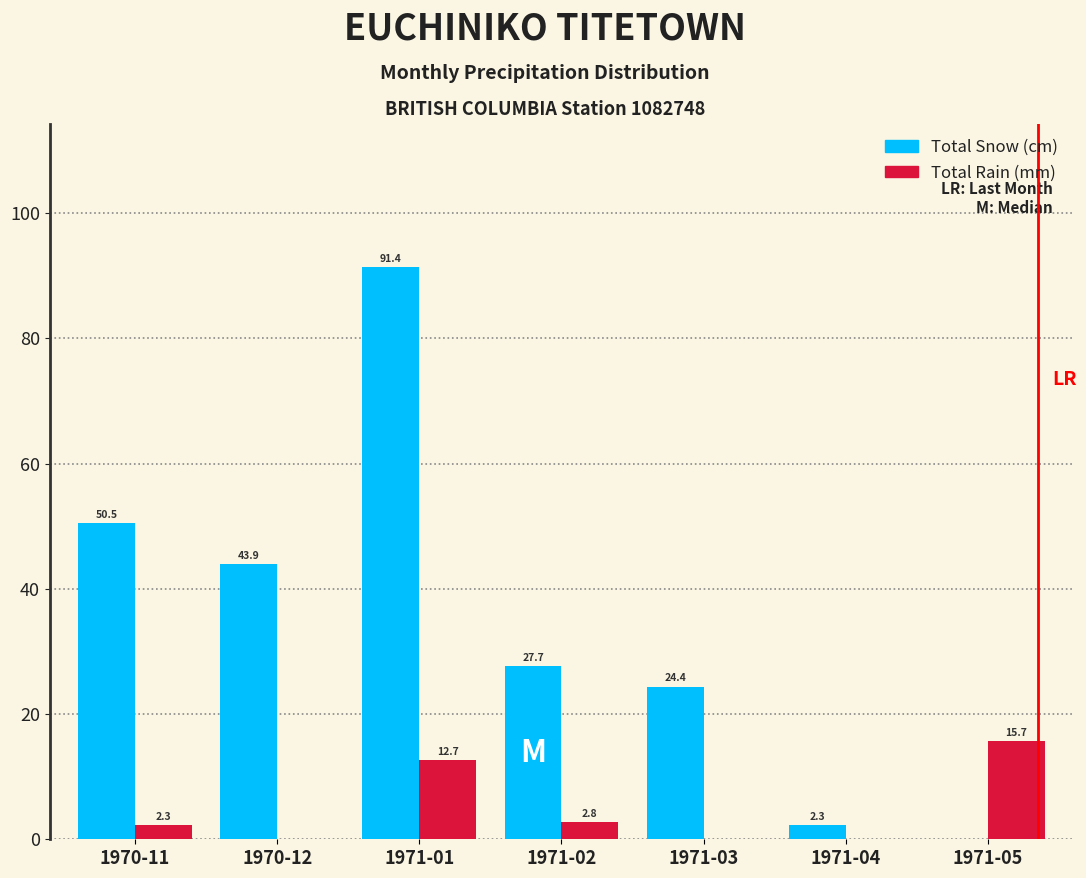

Reading left to right, extract all data points from this chart.

Total Snow (cm): 1970-11=50.5	1970-12=43.9	1971-01=91.4	1971-02=27.7	1971-03=24.4	1971-04=2.3	1971-05=0.0
Total Rain (mm): 1970-11=2.3	1970-12=0.0	1971-01=12.7	1971-02=2.8	1971-03=0.0	1971-04=0.0	1971-05=15.7